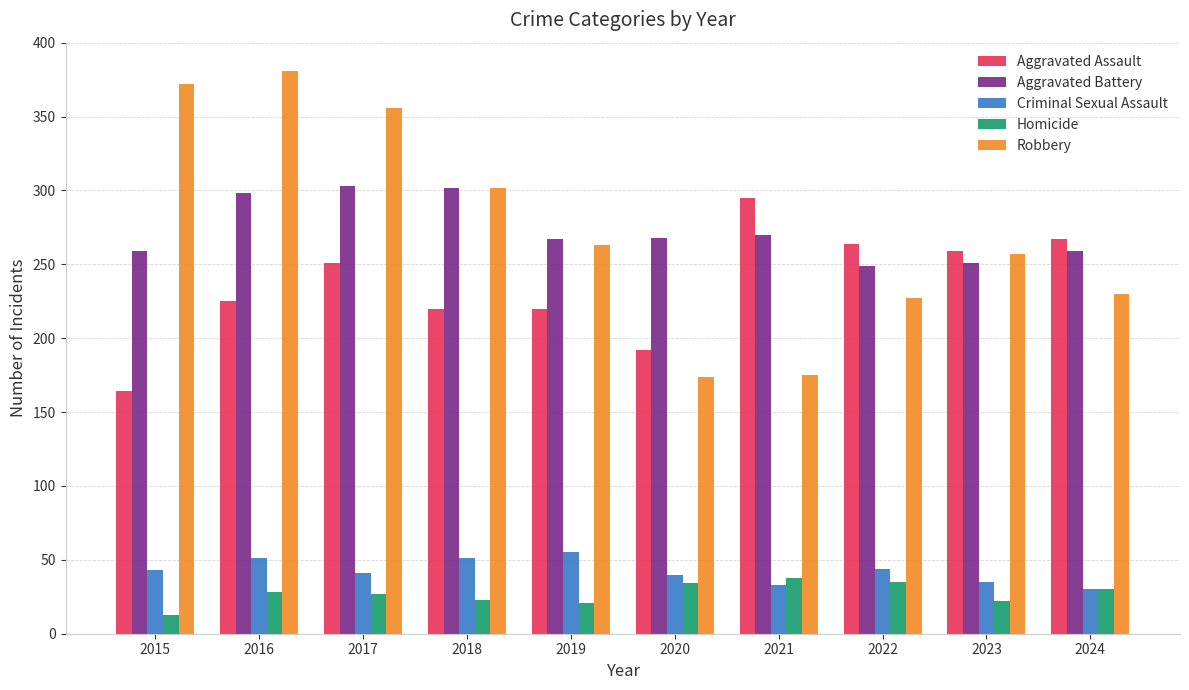

How many groups of bars are there?

10